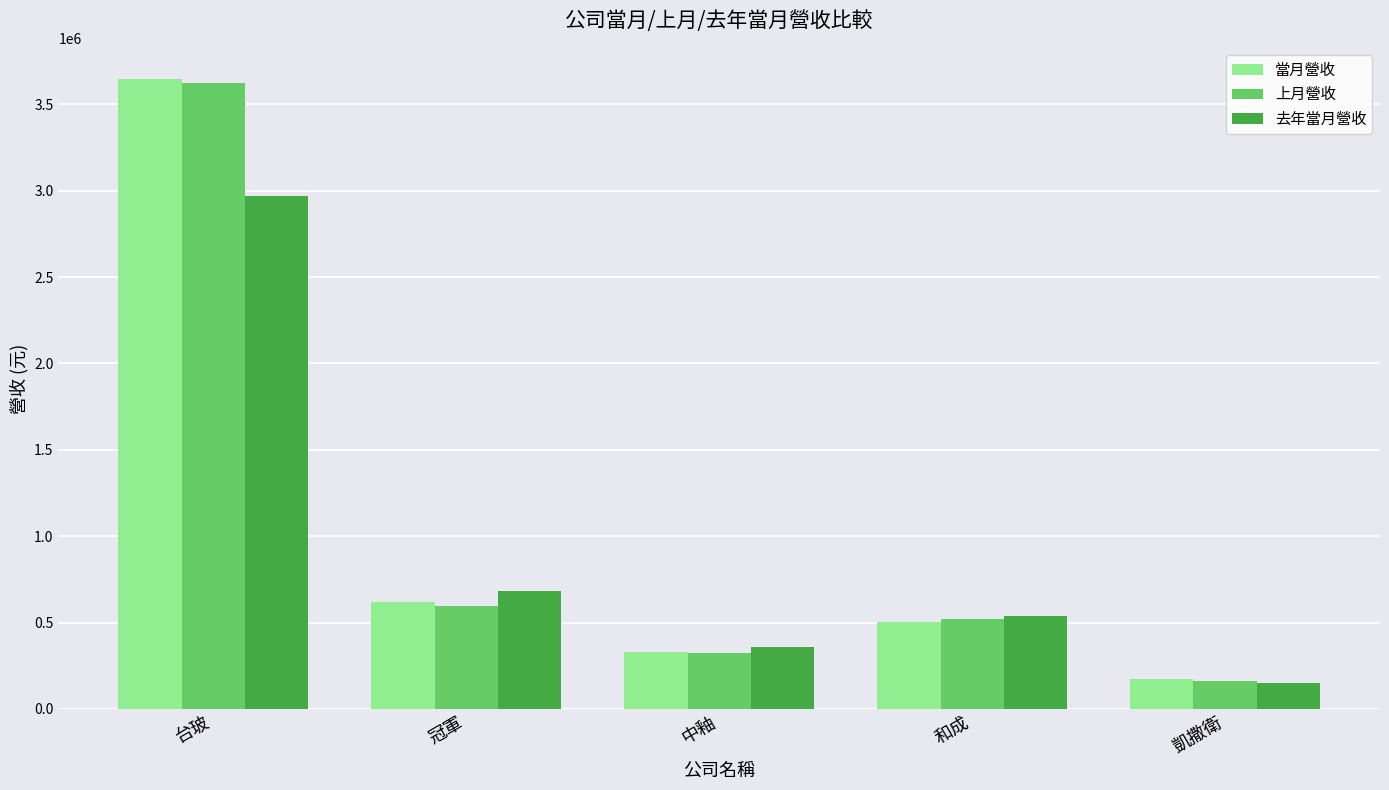

What is the spread (max minus min) of values at 和成?

36039